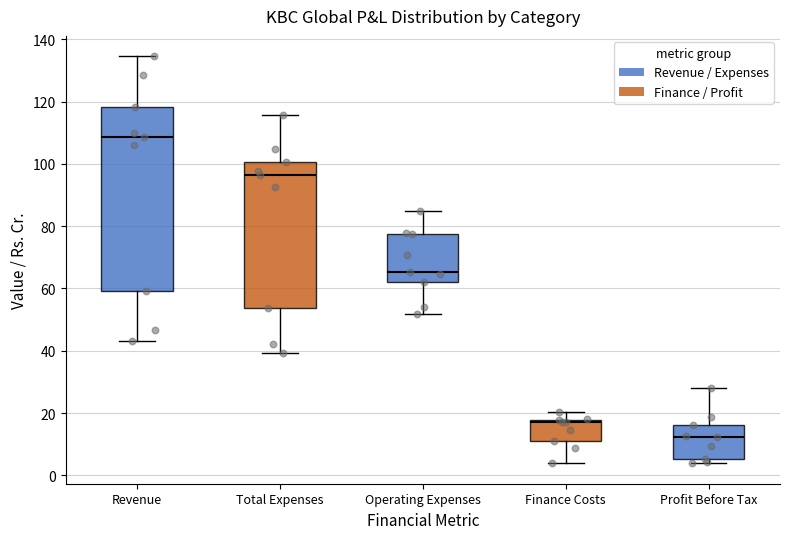

Which box has the lowest median line?

Profit Before Tax